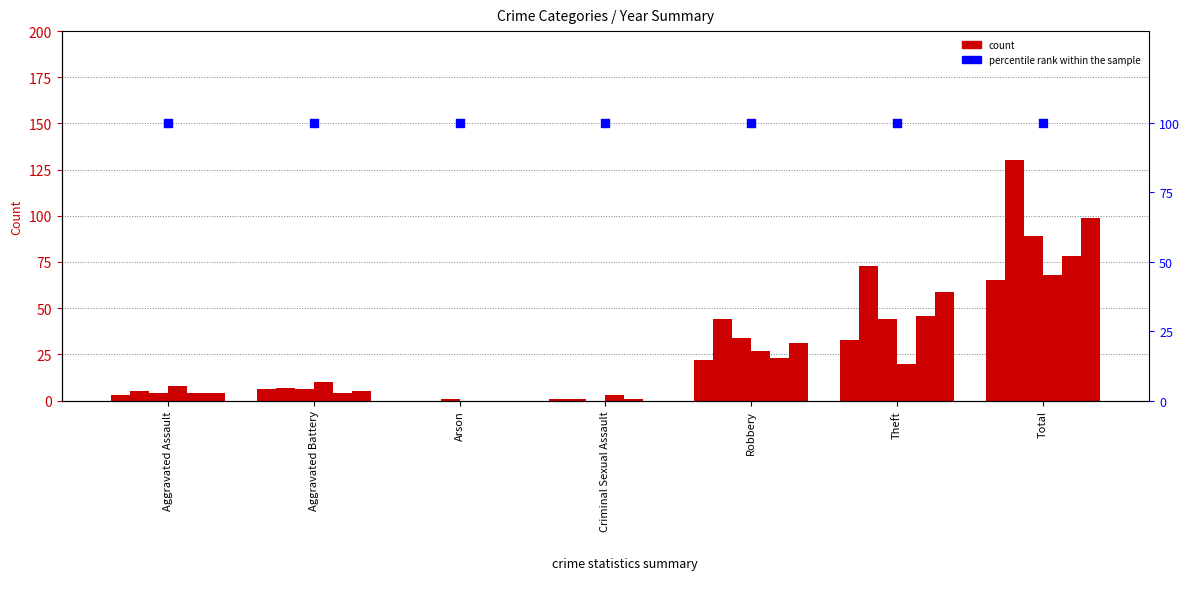

At which category is the sum across all series the highest?

Total